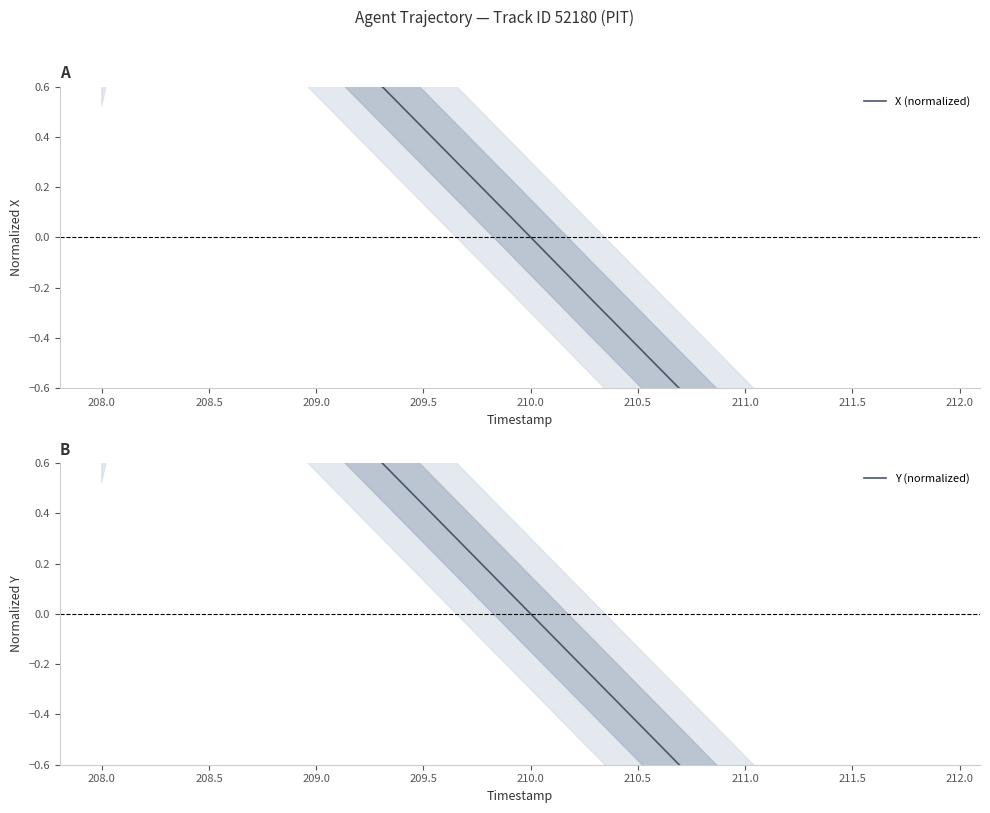

What is the maximum value for X (normalized)?

1.6